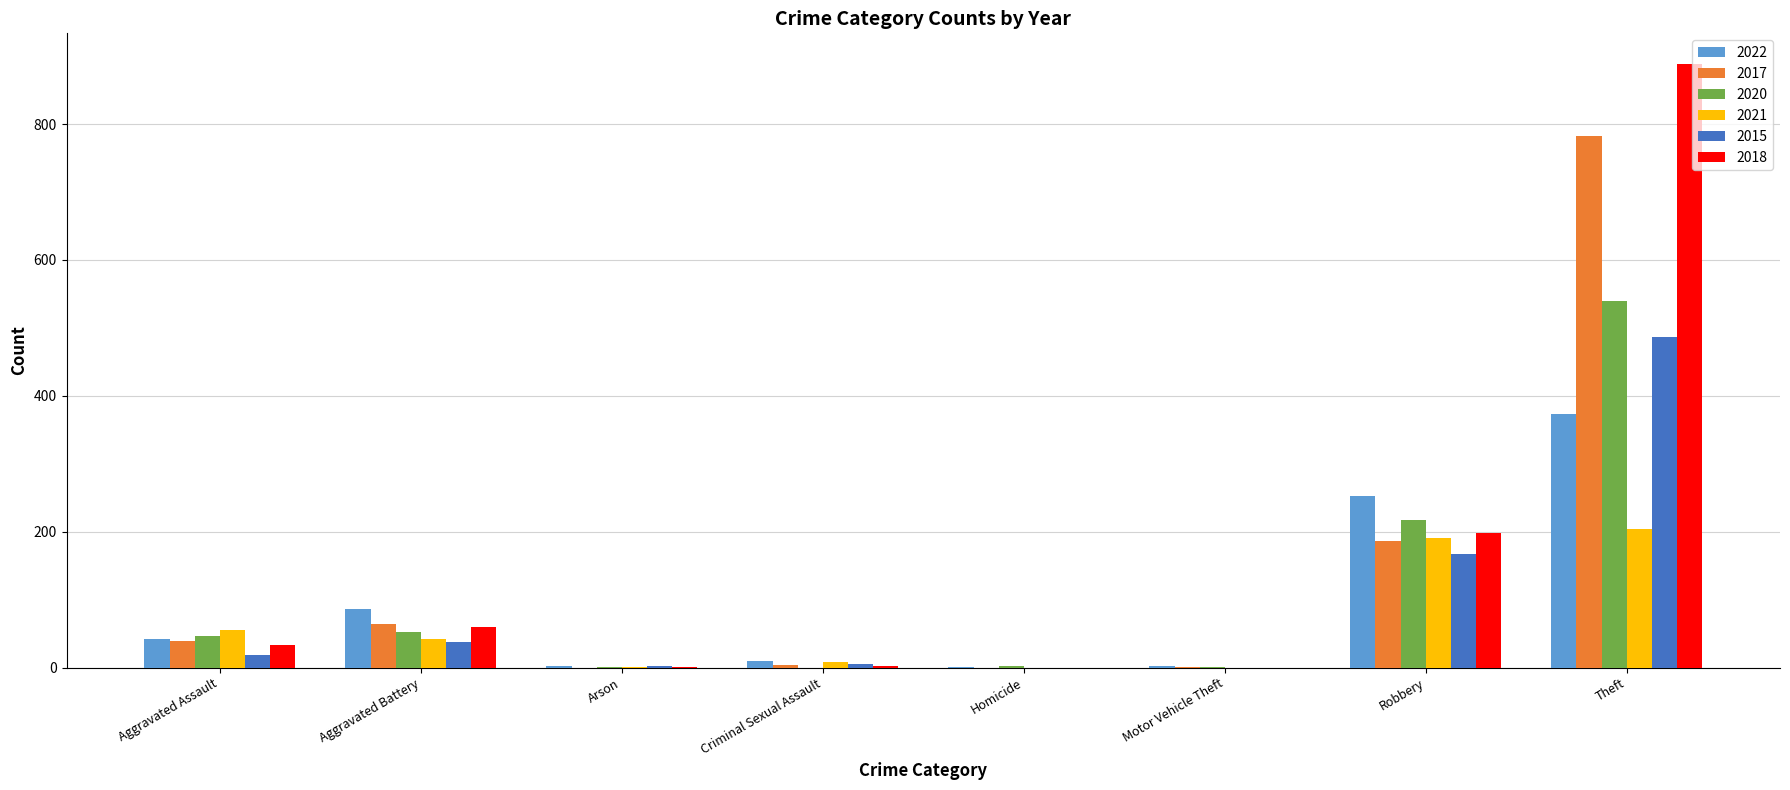

What is the total value across all series at Aggravated Battery?

343